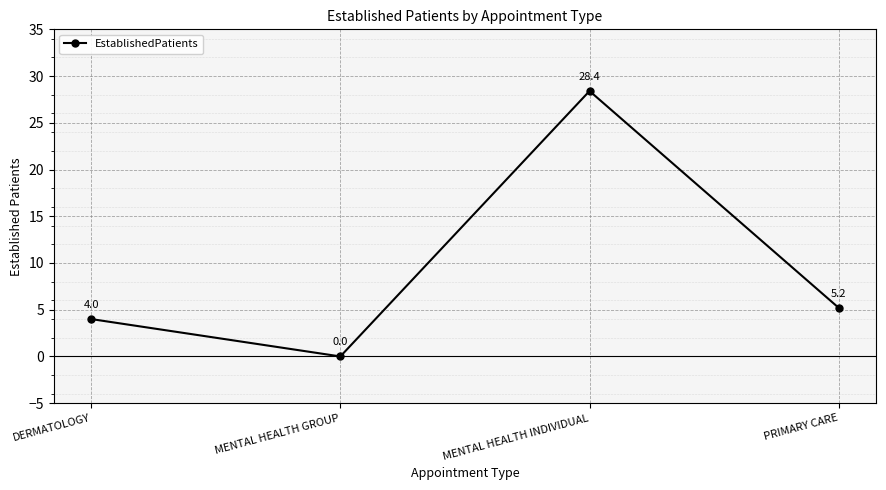

What is the value of the 3rd point from the left?

28.4